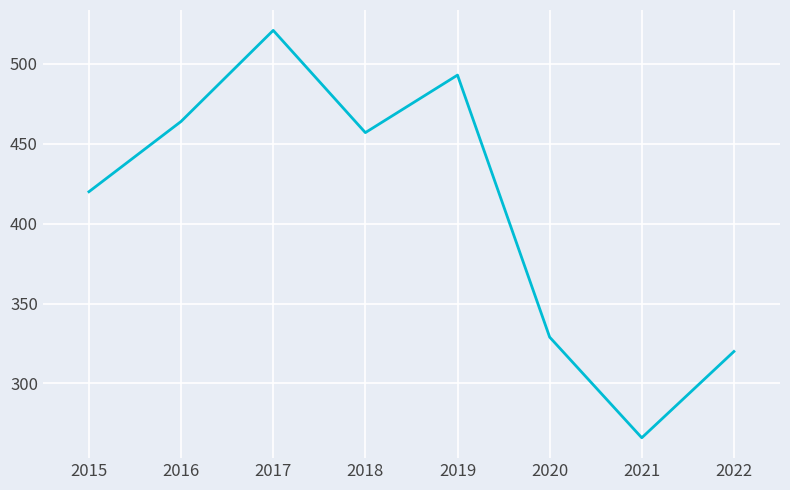

Rank the categories by value from highest to lowest.

2017, 2019, 2016, 2018, 2015, 2020, 2022, 2021